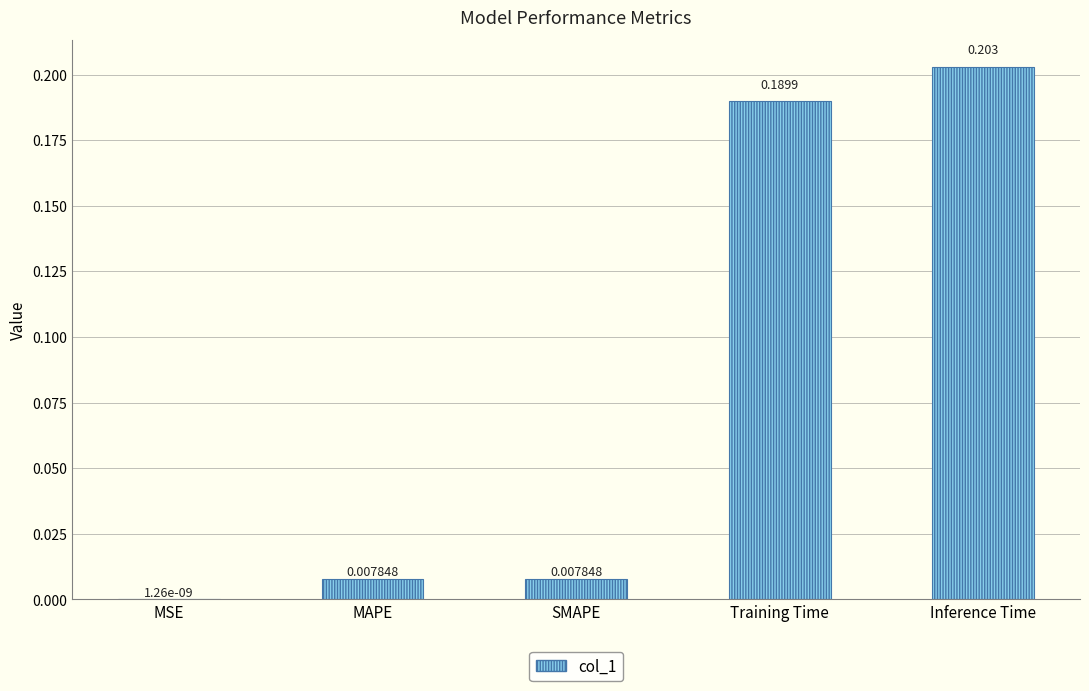

At which category does the chart reach its peak across all series?

Inference Time